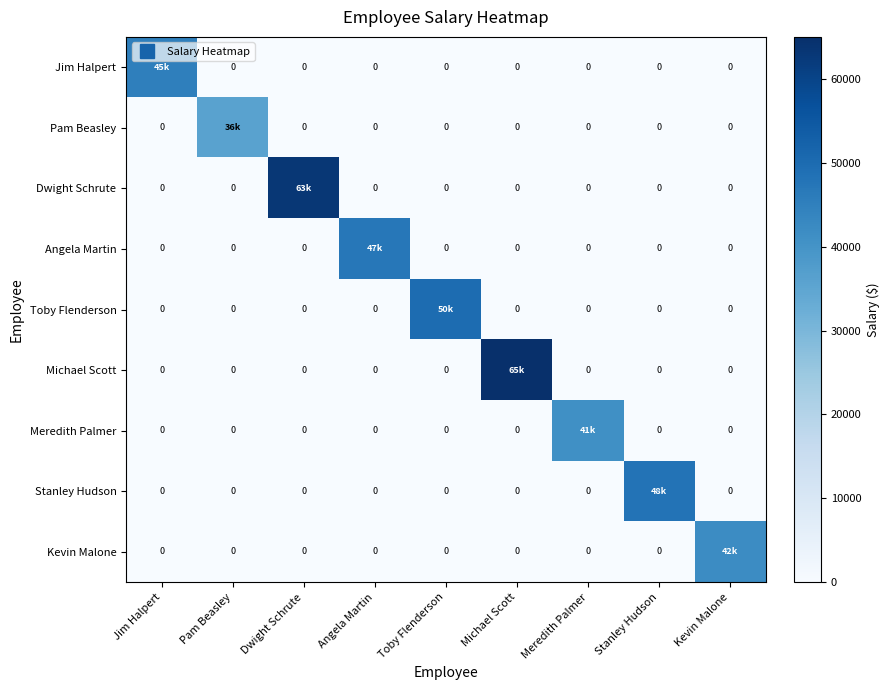

Where is Jim Halpert nearest to the value 22500?

Jim Halpert